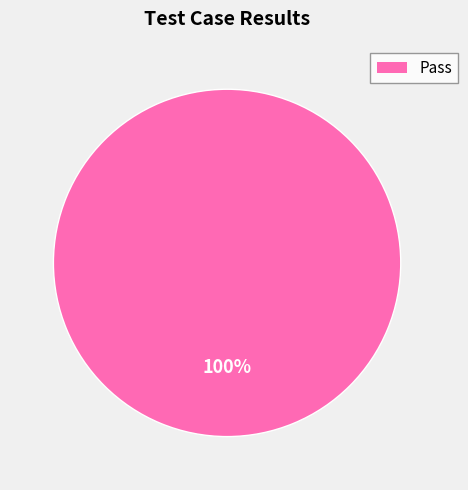

Is there any slice that represents more than half of the pie?

Yes